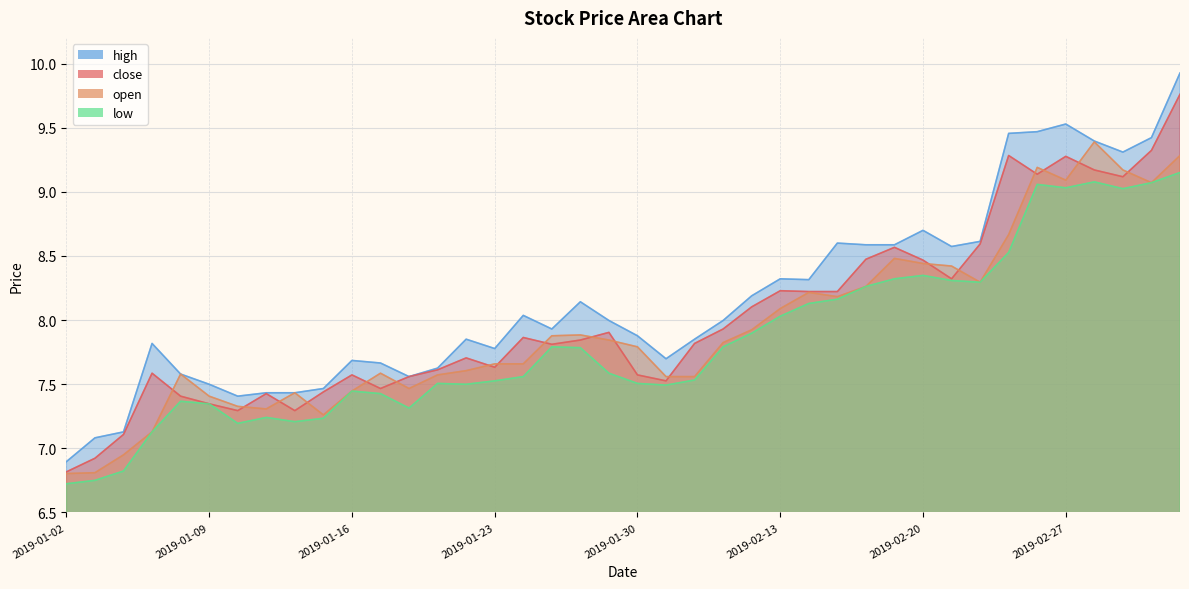

At how many categories does at least one series exceed 8?

18